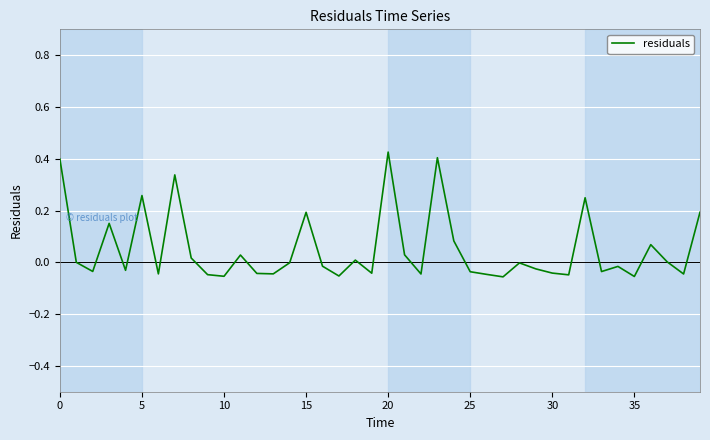

What is the difference between the maximum and minimum values?

0.5